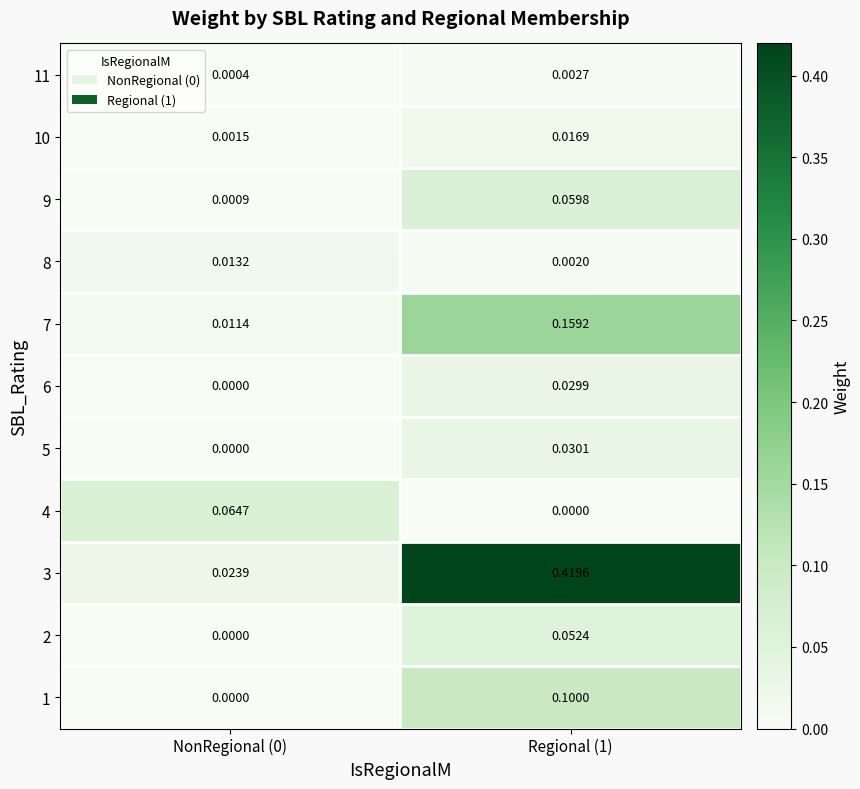

Is the value of 8 at NonRegional (0) greater than the value of 7 at NonRegional (0)?

Yes